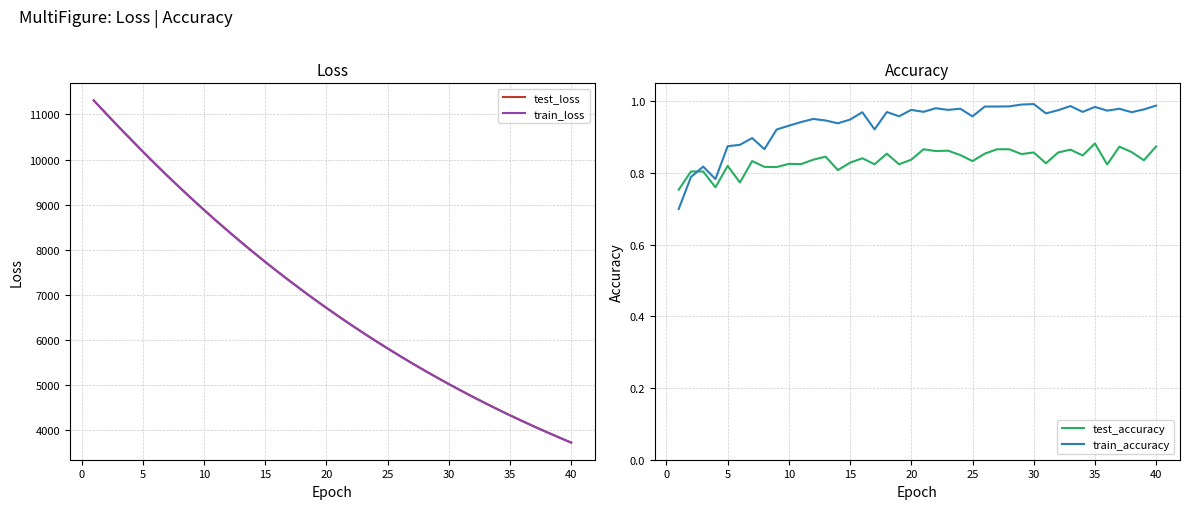

True or false: test_accuracy and train_accuracy cross at least once.

True